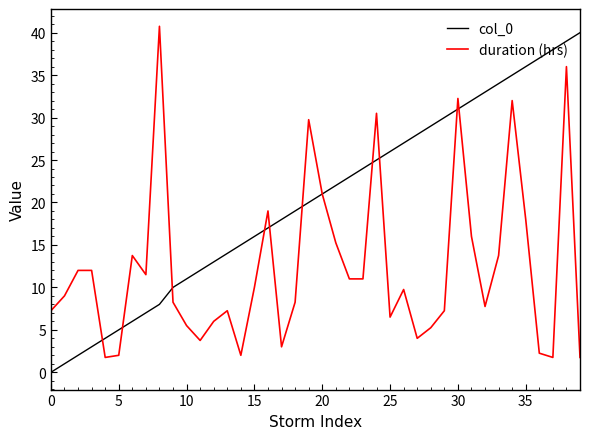

List the series in order of their overall mean, lowest first.

duration (hrs), col_0